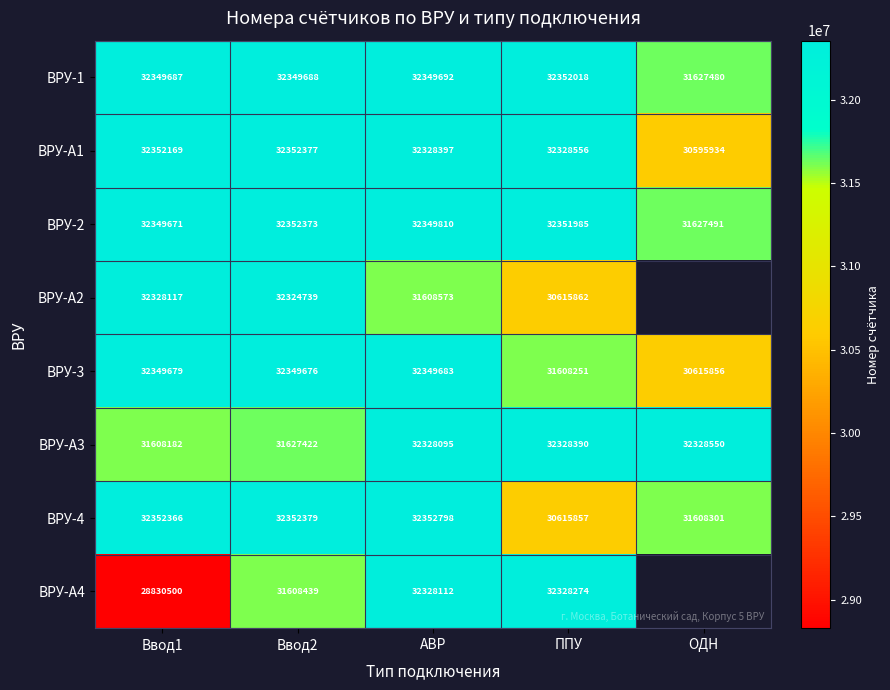

What is the smallest value displayed?

28830500.0